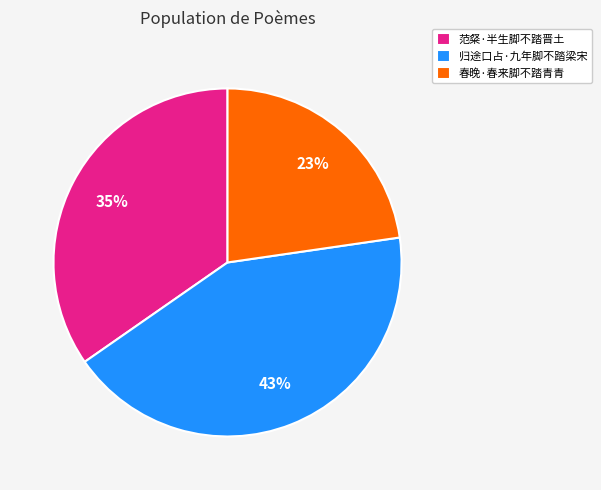

Which has a higher value, 归途口占·九年脚不踏梁宋 or 春晚·春来脚不踏青青?

归途口占·九年脚不踏梁宋